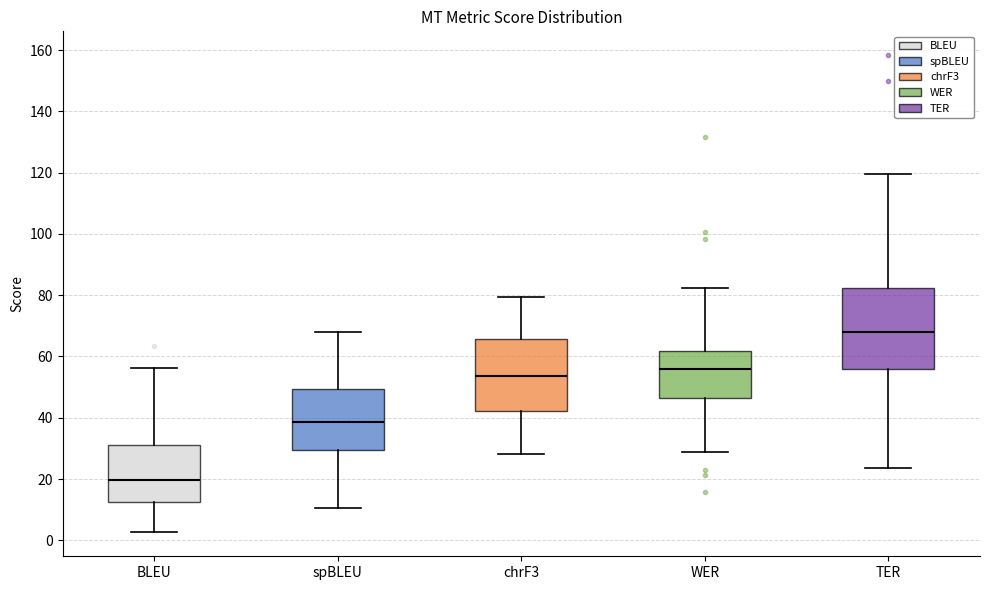

Which box's median line is the highest?

TER